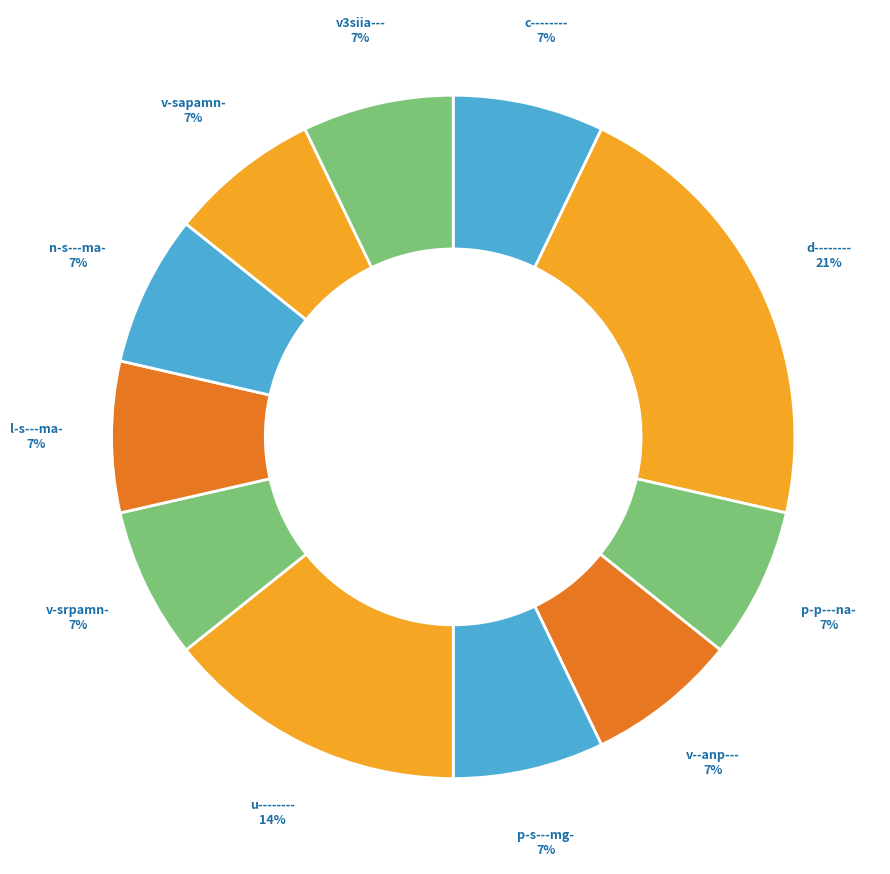

How many segments does this pie chart have?

11